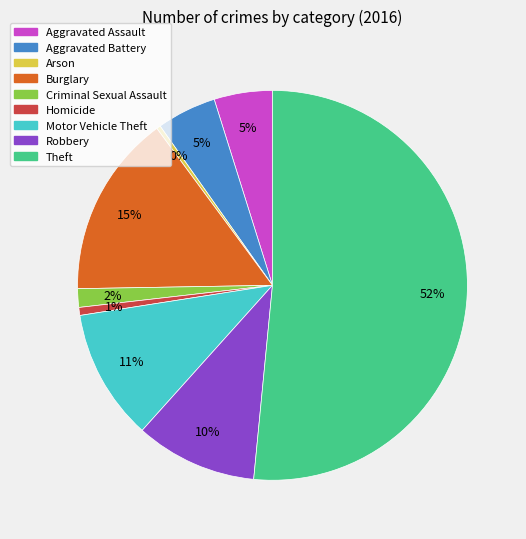

What percentage is the Motor Vehicle Theft slice, to the nearest percent?

11%